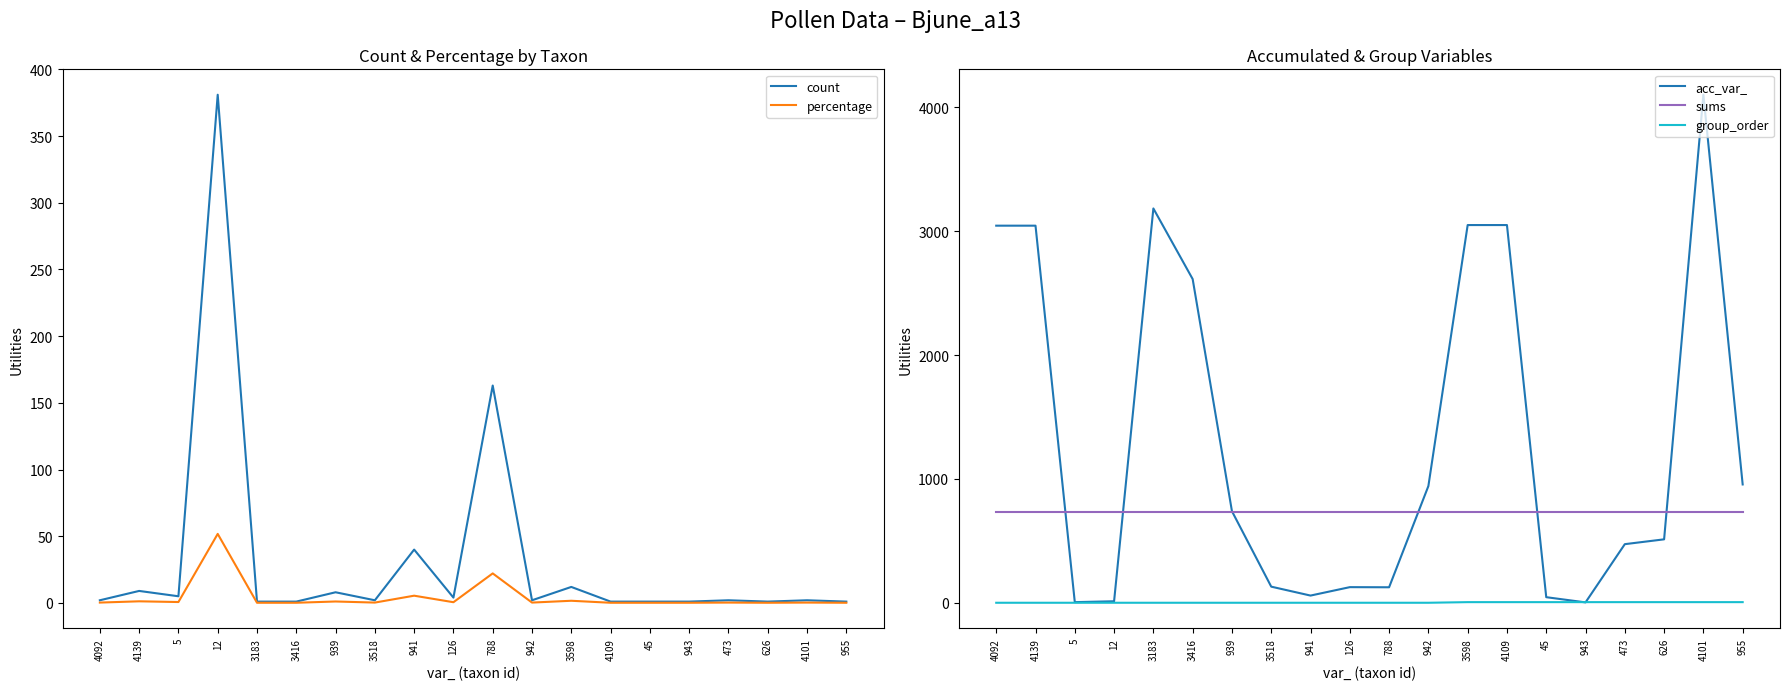

What is the total value across all series at 45?

787.1